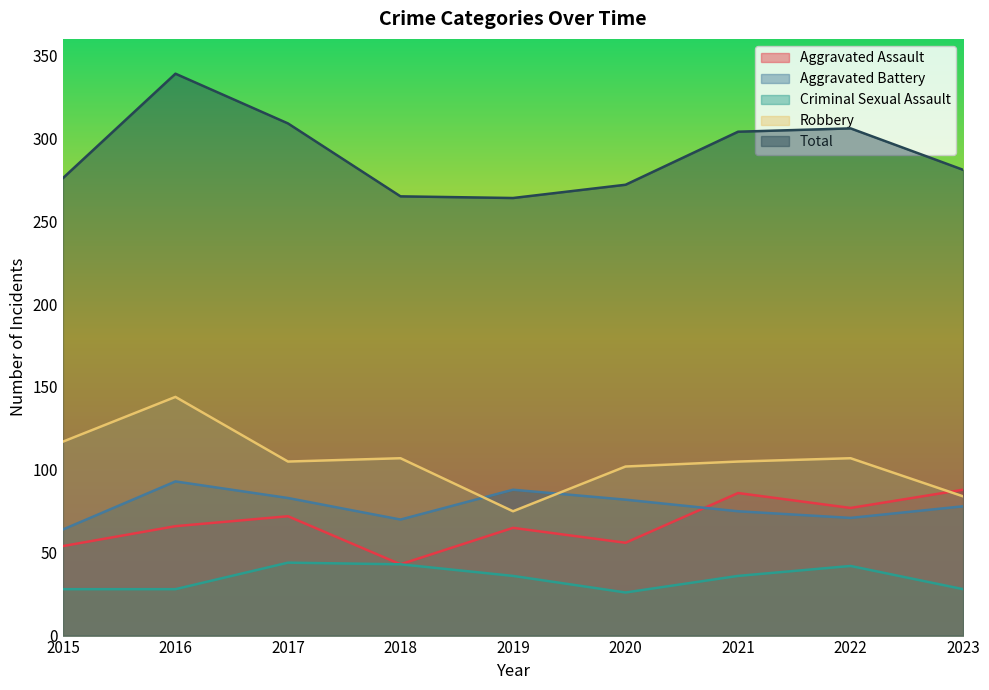

What are all the series names shown in the legend?

Aggravated Assault, Aggravated Battery, Criminal Sexual Assault, Robbery, Total